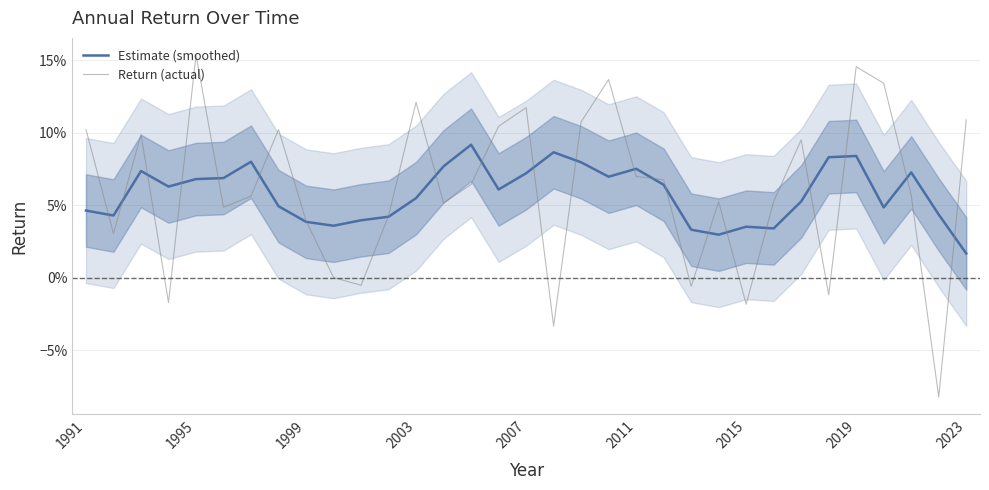

What is the spread (max minus min) of values at 1995?

0.1